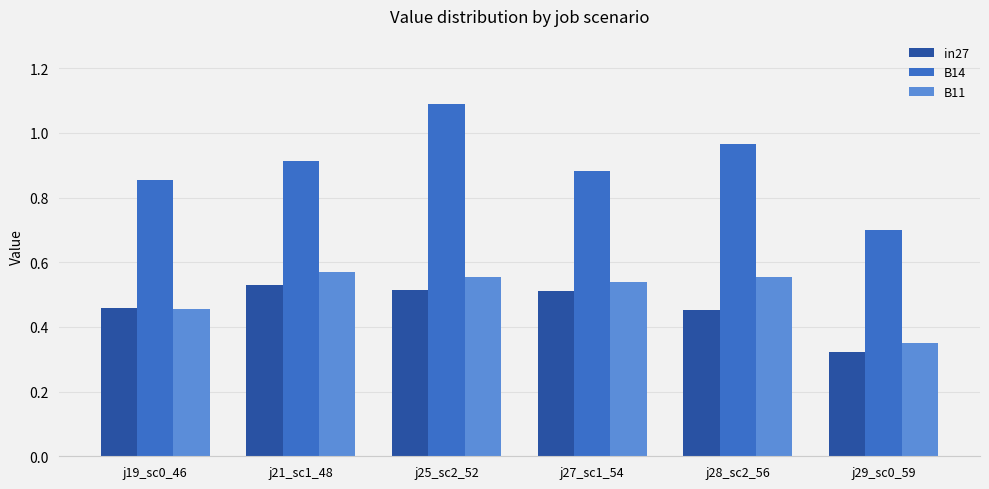

The B14 series shows 0.9 at j27_sc1_54. True or false?

True